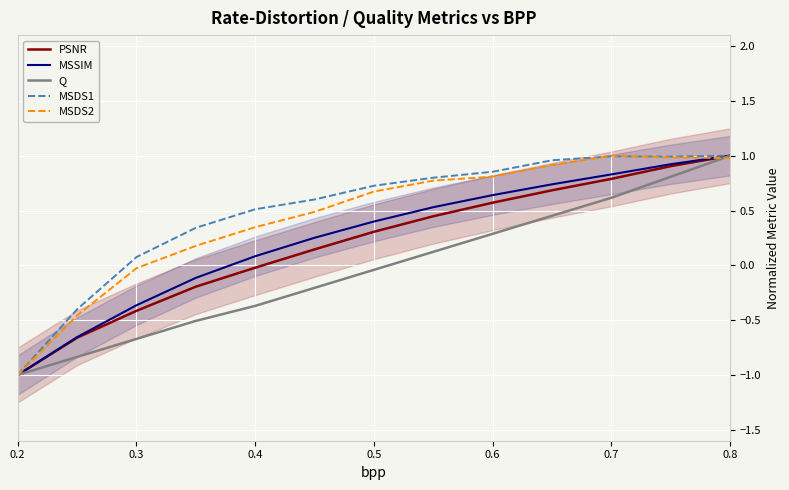

True or false: MSDS2 has more than 2 interior local peaks.

False